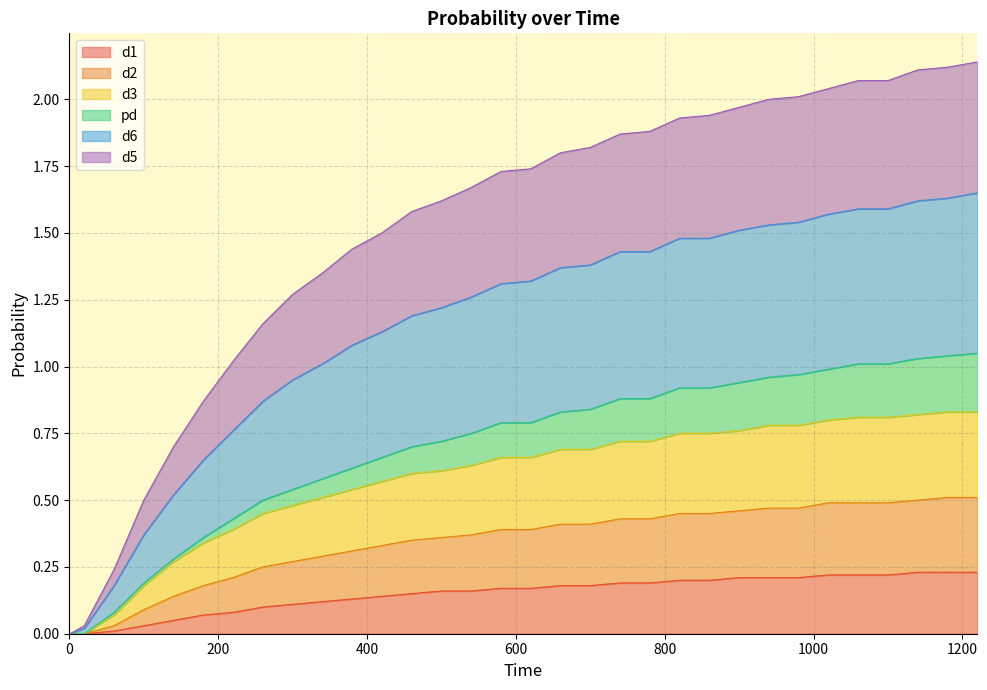

True or false: d6 and d3 intersect in this chart.

False